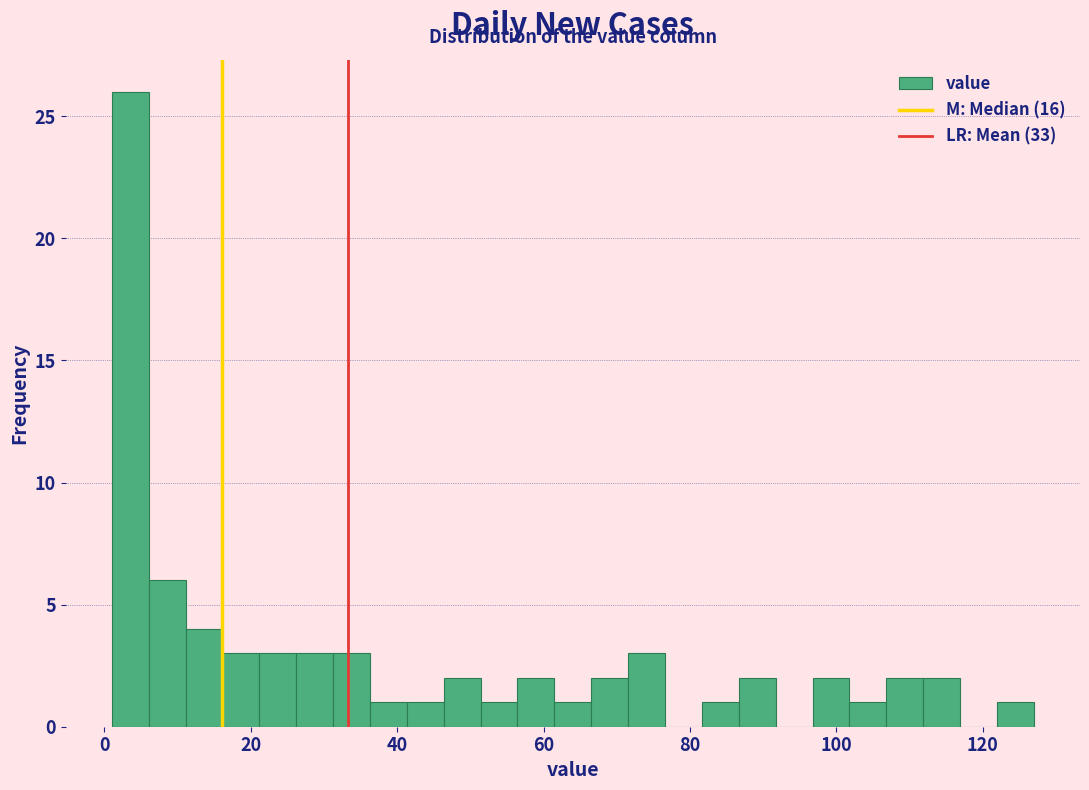

Around what value on the x-axis is the tallest bar? Give the approximate position of its centre, as read against the axis.

4